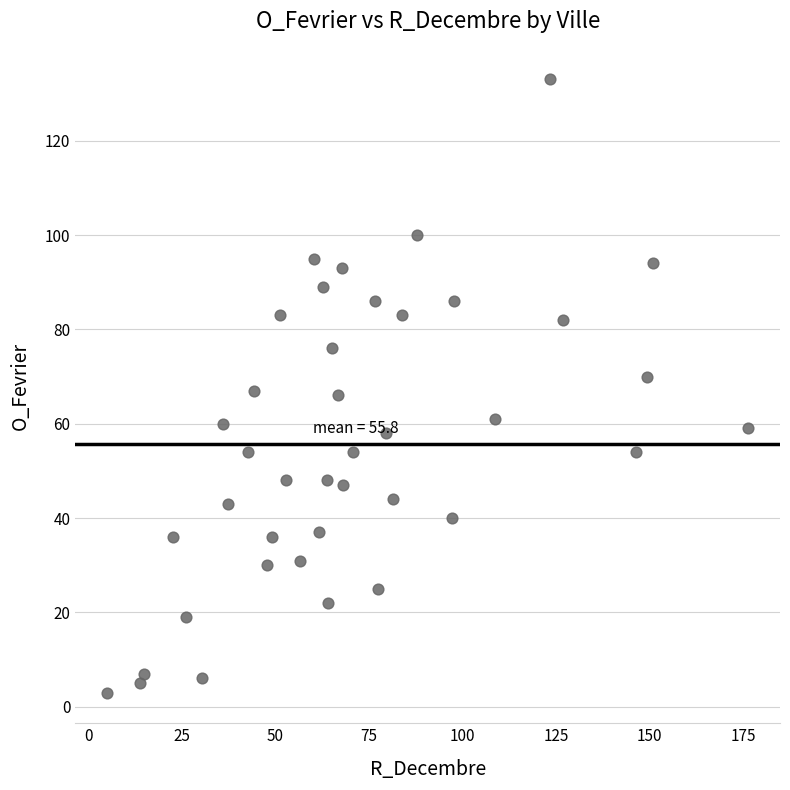

What is the range of Y values (max minus min)?

130